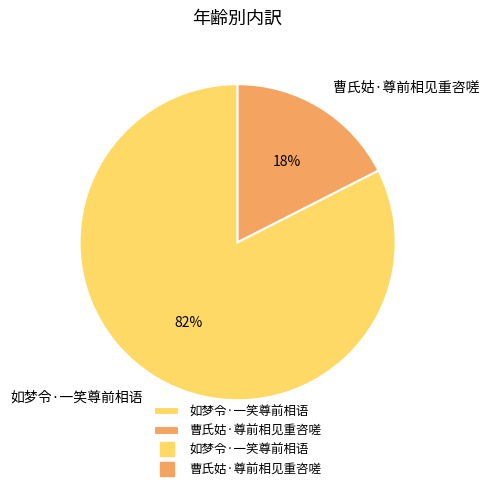

Is it true that 曹氏姑·尊前相见重咨嗟 is 32% of the pie?

False